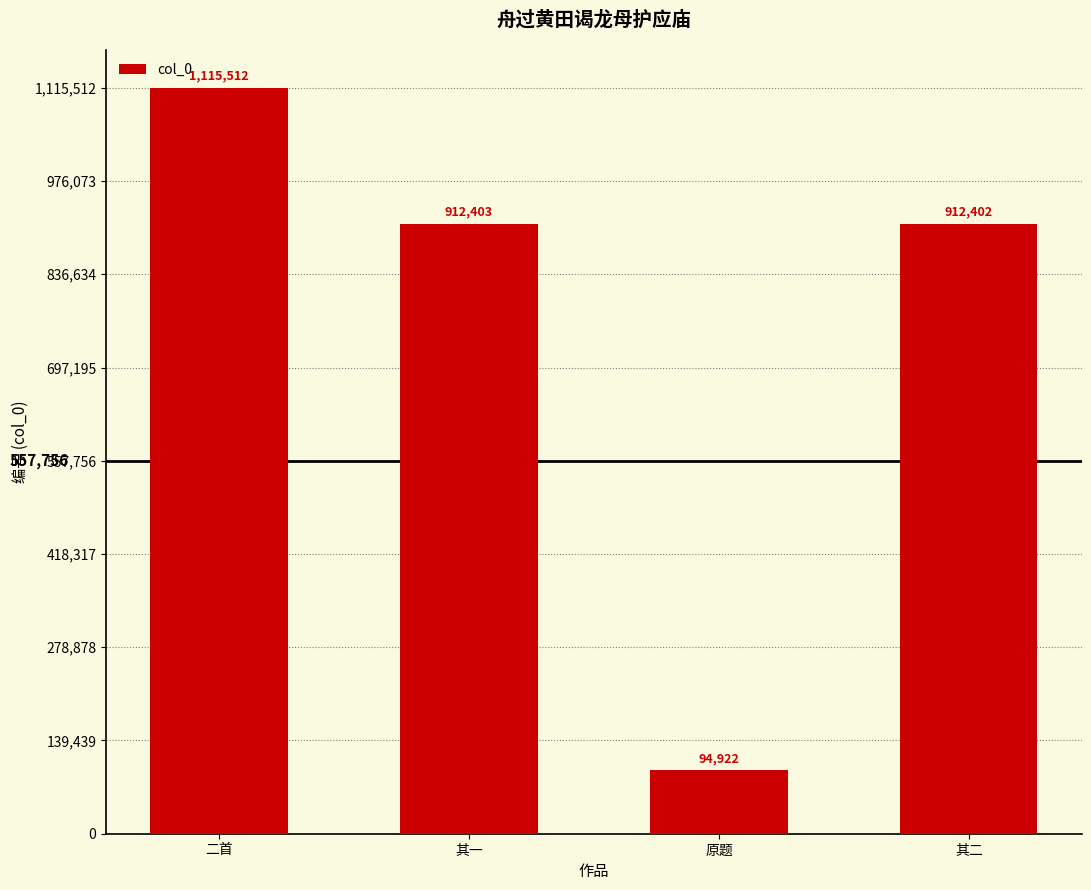

Does the chart contain stacked bars?

No